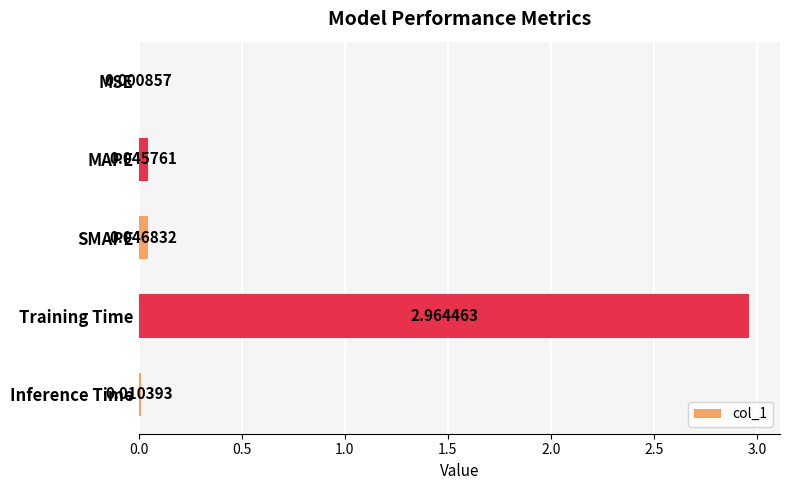

At which label is the value closest to 1?

SMAPE